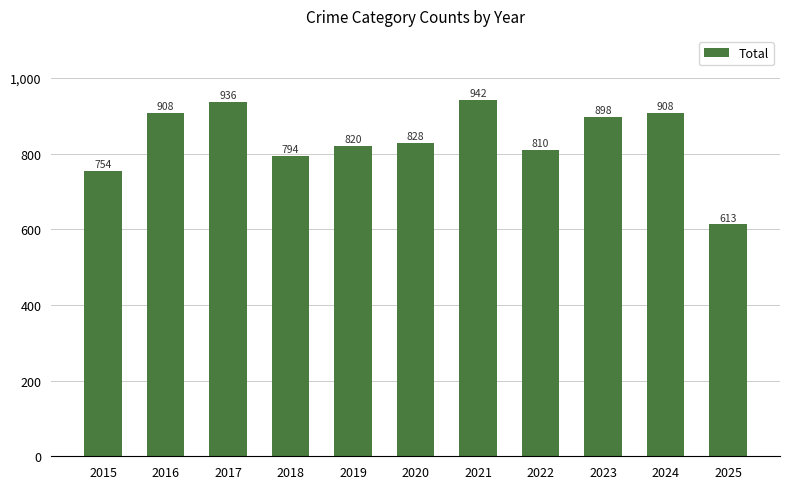

What is the sum of the values at 2021 and 2015?

1696